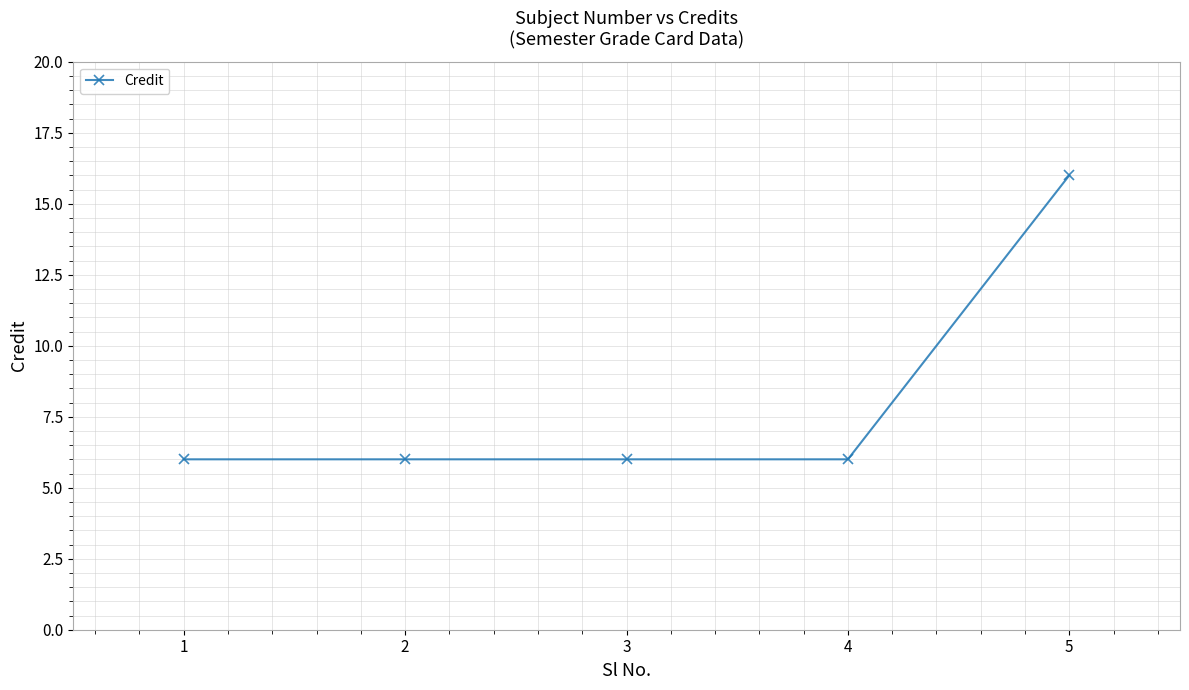

Reading left to right, transcribe all the data shown in this chart.

6	6	6	6	16